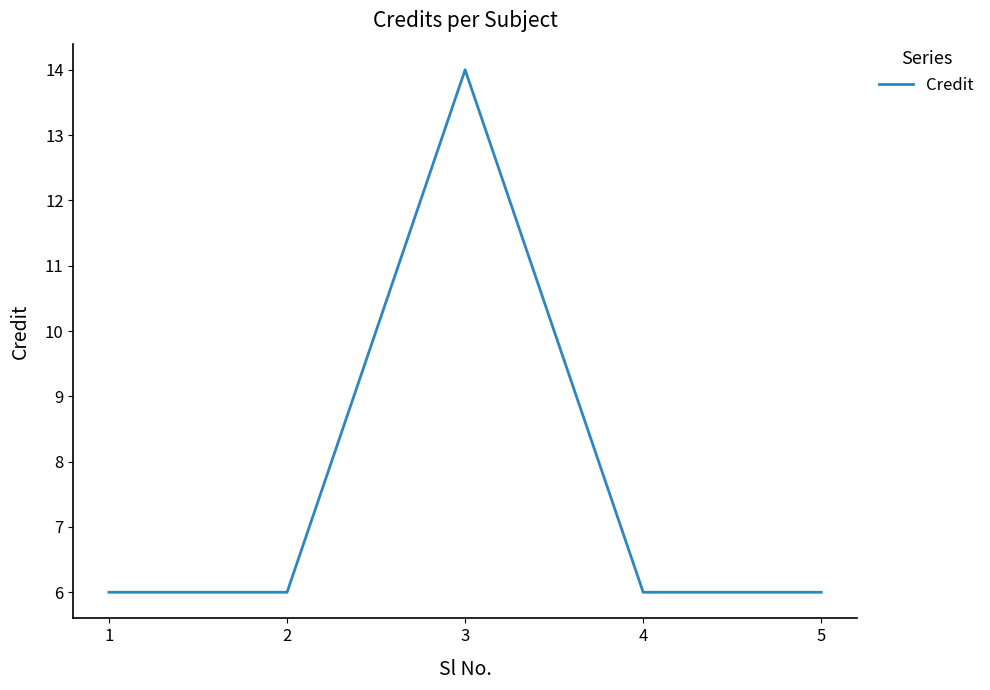

What is the maximum value shown in the chart?

14